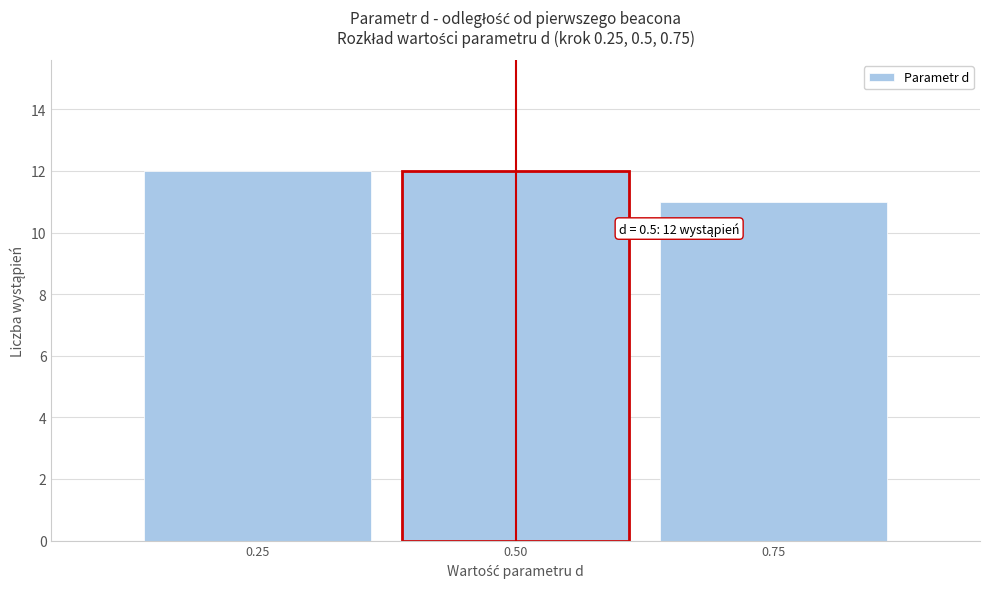

Reading left to right, what are all the values shown in this chart?

0.25=12	0.50=12	0.75=11